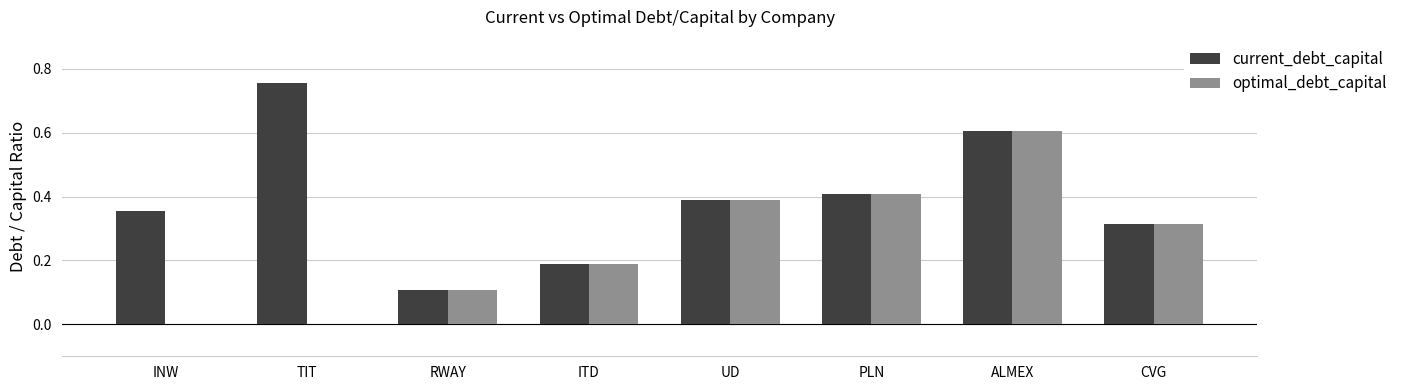

The optimal_debt_capital series shows -0.3 at INW. True or false?

False